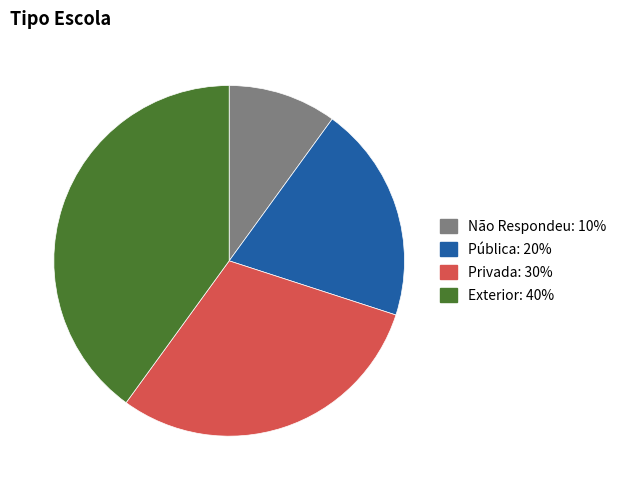

Rank the categories by value from lowest to highest.

Não Respondeu, Pública, Privada, Exterior